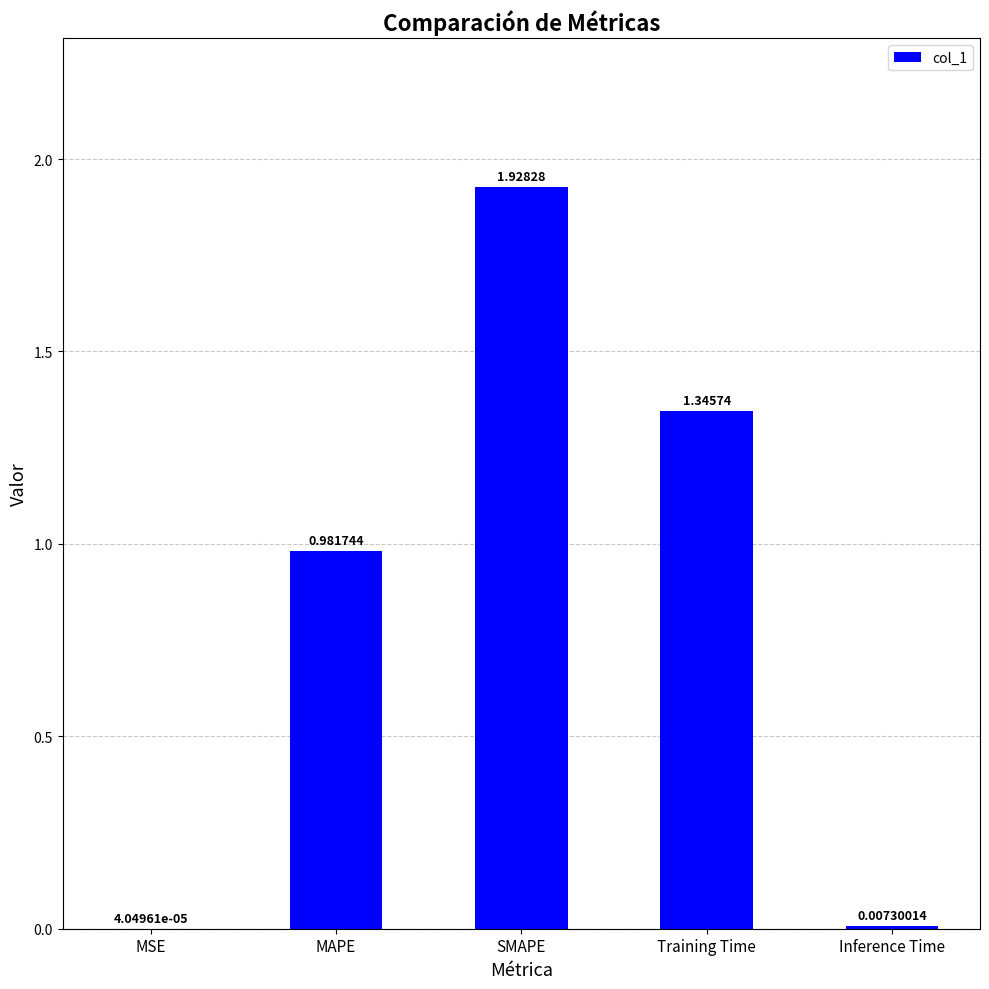

At which category does the chart reach its peak across all series?

SMAPE